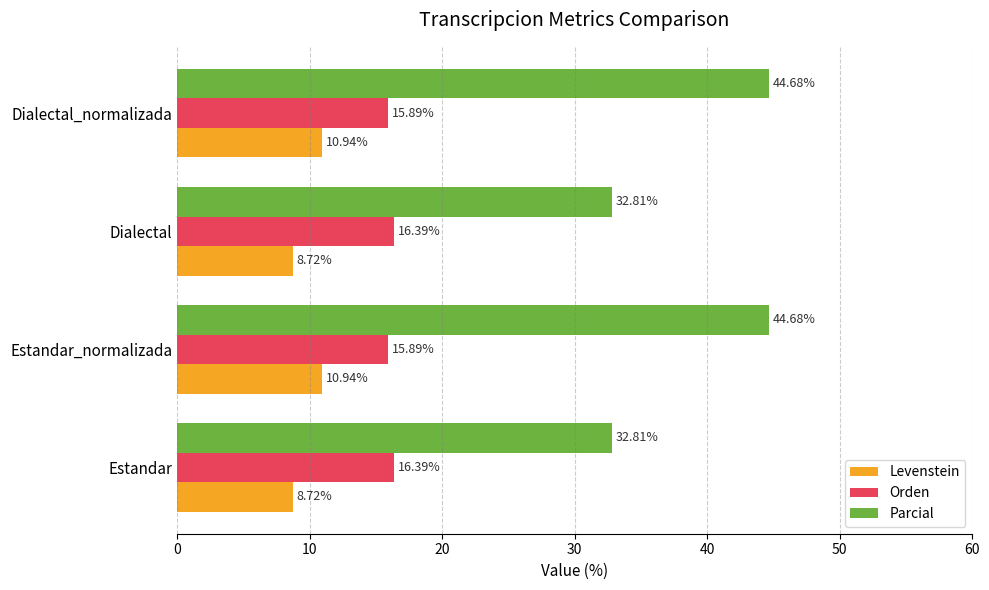

Which series has the largest total across all categories?

Parcial